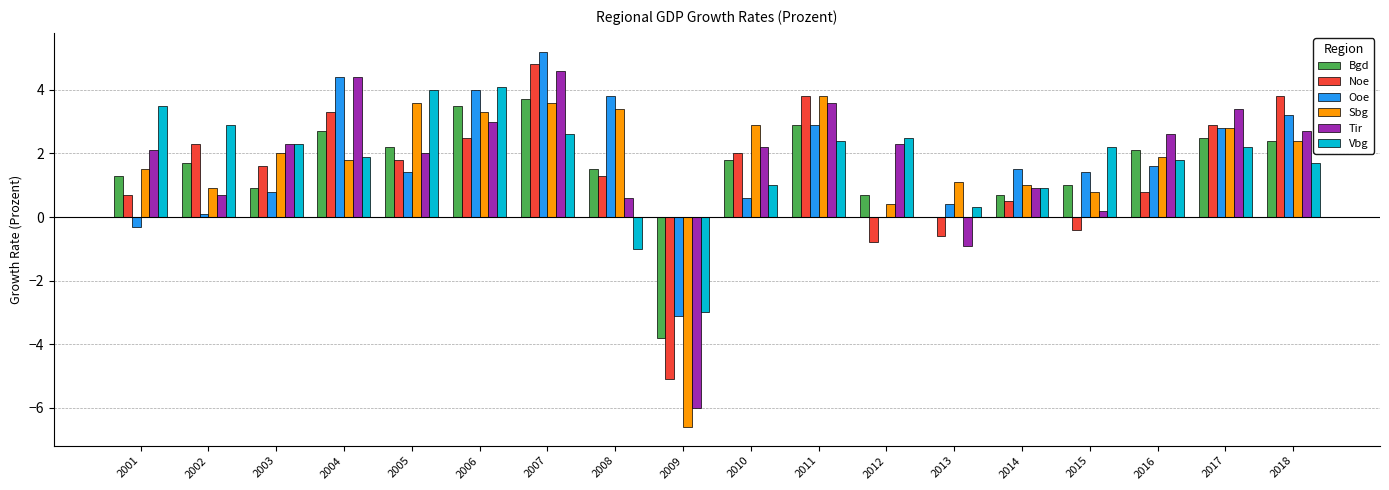

At which category does the chart reach its peak across all series?

2007